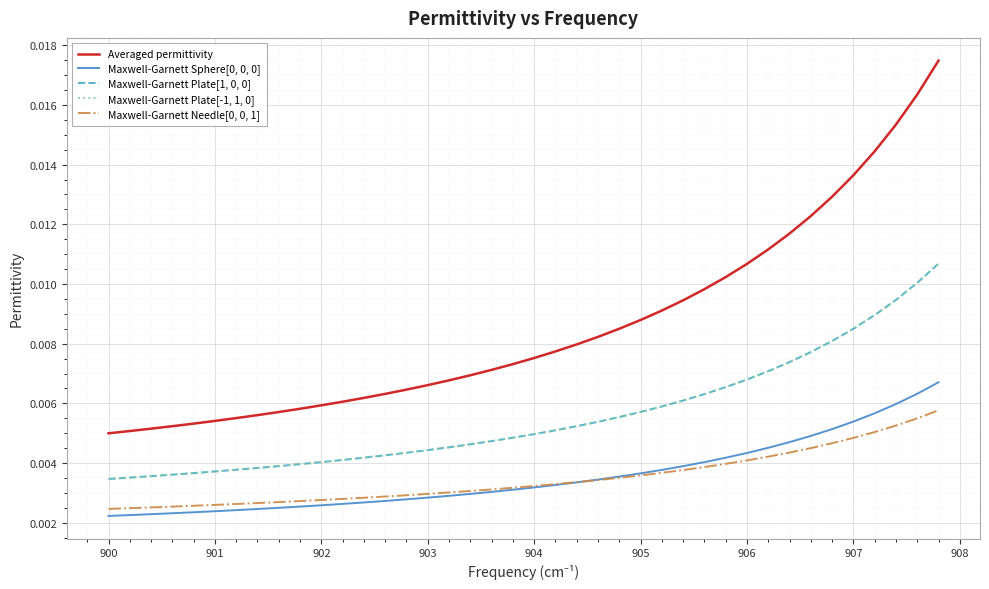

At how many categories does at least one series exceed 0?

40